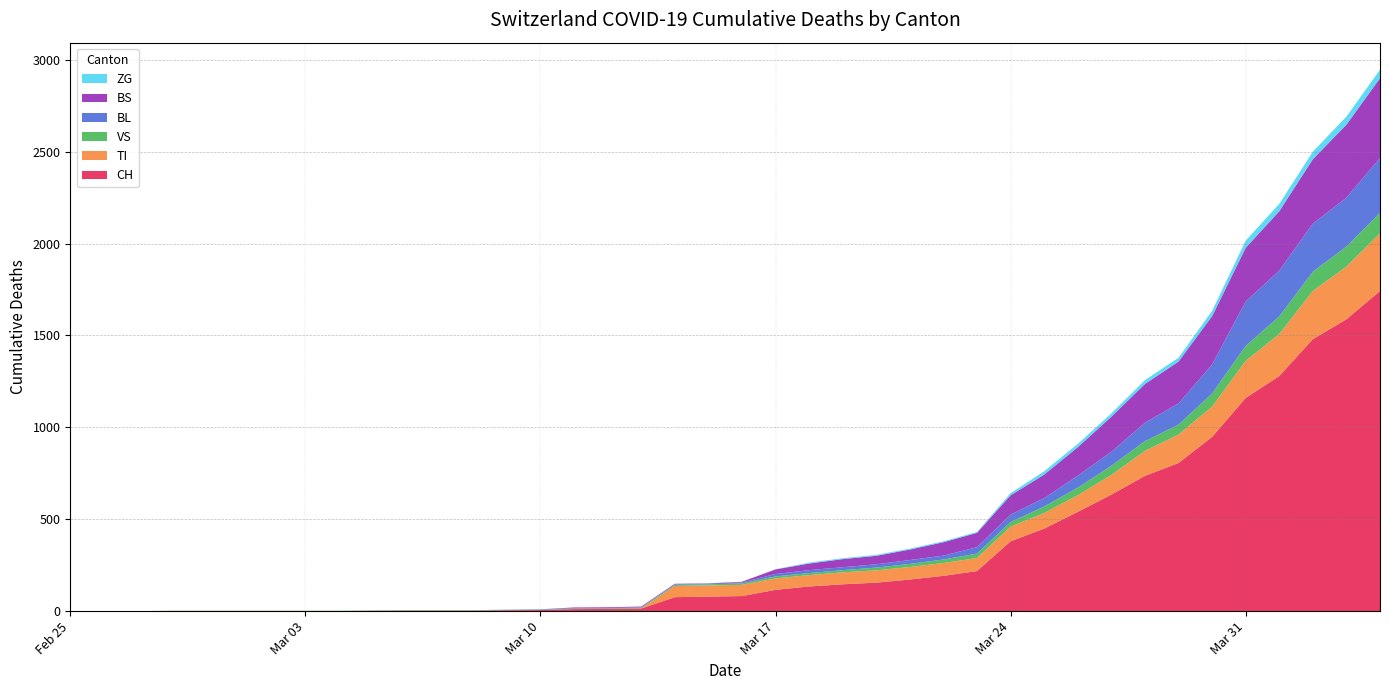

Reading right to left, list all the values displayed in this chart.

CH: 2020-04-04=1742	2020-04-03=1588	2020-04-02=1480	2020-04-01=1279	2020-03-31=1160	2020-03-30=948	2020-03-29=806	2020-03-28=736	2020-03-27=634	2020-03-26=540	2020-03-25=449	2020-03-24=380	2020-03-23=218	2020-03-22=192	2020-03-21=172	2020-03-20=155	2020-03-19=146	2020-03-18=134	2020-03-17=116	2020-03-16=82	2020-03-15=79	2020-03-14=76	2020-03-13=14	2020-03-12=12	2020-03-11=11	2020-03-10=6	2020-03-09=5	2020-03-08=3	2020-03-07=3	2020-03-06=3	2020-03-05=2	2020-03-04=0	2020-03-03=0	2020-03-02=0	2020-03-01=0	2020-02-29=0	2020-02-28=0	2020-02-27=0	2020-02-26=0	2020-02-25=0
TI: 2020-04-04=314	2020-04-03=287	2020-04-02=263	2020-04-01=229	2020-03-31=202	2020-03-30=165	2020-03-29=155	2020-03-28=136	2020-03-27=107	2020-03-26=91	2020-03-25=85	2020-03-24=80	2020-03-23=71	2020-03-22=70	2020-03-21=68	2020-03-20=67	2020-03-19=65	2020-03-18=62	2020-03-17=62	2020-03-16=61	2020-03-15=61	2020-03-14=61	2020-03-13=0	2020-03-12=0	2020-03-11=0	2020-03-10=0	2020-03-09=0	2020-03-08=0	2020-03-07=0	2020-03-06=0	2020-03-05=0	2020-03-04=0	2020-03-03=0	2020-03-02=0	2020-03-01=0	2020-02-29=0	2020-02-28=0	2020-02-27=0	2020-02-26=0	2020-02-25=0
VS: 2020-04-04=112	2020-04-03=109	2020-04-02=104	2020-04-01=96	2020-03-31=81	2020-03-30=71	2020-03-29=54	2020-03-28=53	2020-03-27=50	2020-03-26=41	2020-03-25=35	2020-03-24=25	2020-03-23=24	2020-03-22=19	2020-03-21=17	2020-03-20=15	2020-03-19=12	2020-03-18=11	2020-03-17=11	2020-03-16=8	2020-03-15=6	2020-03-14=6	2020-03-13=5	2020-03-12=3	2020-03-11=3	2020-03-10=2	2020-03-09=2	2020-03-08=2	2020-03-07=2	2020-03-06=2	2020-03-05=2	2020-03-04=2	2020-03-03=2	2020-03-02=2	2020-03-01=2	2020-02-29=2	2020-02-28=2	2020-02-27=0	2020-02-26=0	2020-02-25=0
BL: 2020-04-04=298	2020-04-03=266	2020-04-02=262	2020-04-01=249	2020-03-31=242	2020-03-30=158	2020-03-29=115	2020-03-28=100	2020-03-27=76	2020-03-26=65	2020-03-25=46	2020-03-24=40	2020-03-23=35	2020-03-22=21	2020-03-21=21	2020-03-20=18	2020-03-19=16	2020-03-18=16	2020-03-17=13	2020-03-16=5	2020-03-15=5	2020-03-14=2	2020-03-13=2	2020-03-12=2	2020-03-11=2	2020-03-10=2	2020-03-09=1	2020-03-08=0	2020-03-07=0	2020-03-06=0	2020-03-05=0	2020-03-04=0	2020-03-03=0	2020-03-02=0	2020-03-01=0	2020-02-29=0	2020-02-28=0	2020-02-27=0	2020-02-26=0	2020-02-25=0
BS: 2020-04-04=434	2020-04-03=397	2020-04-02=350	2020-04-01=323	2020-03-31=292	2020-03-30=263	2020-03-29=228	2020-03-28=211	2020-03-27=191	2020-03-26=155	2020-03-25=128	2020-03-24=105	2020-03-23=78	2020-03-22=73	2020-03-21=57	2020-03-20=46	2020-03-19=44	2020-03-18=36	2020-03-17=25	2020-03-16=4	2020-03-15=0	2020-03-14=4	2020-03-13=4	2020-03-12=4	2020-03-11=4	2020-03-10=0	2020-03-09=0	2020-03-08=0	2020-03-07=0	2020-03-06=0	2020-03-05=0	2020-03-04=0	2020-03-03=0	2020-03-02=0	2020-03-01=0	2020-02-29=0	2020-02-28=0	2020-02-27=0	2020-02-26=0	2020-02-25=0
ZG: 2020-04-04=46	2020-04-03=44	2020-04-02=41	2020-04-01=40	2020-03-31=39	2020-03-30=29	2020-03-29=21	2020-03-28=21	2020-03-27=18	2020-03-26=18	2020-03-25=18	2020-03-24=12	2020-03-23=5	2020-03-22=5	2020-03-21=5	2020-03-20=5	2020-03-19=5	2020-03-18=5	2020-03-17=1	2020-03-16=0	2020-03-15=0	2020-03-14=0	2020-03-13=0	2020-03-12=0	2020-03-11=0	2020-03-10=0	2020-03-09=0	2020-03-08=0	2020-03-07=0	2020-03-06=0	2020-03-05=0	2020-03-04=0	2020-03-03=0	2020-03-02=0	2020-03-01=0	2020-02-29=0	2020-02-28=0	2020-02-27=0	2020-02-26=0	2020-02-25=0